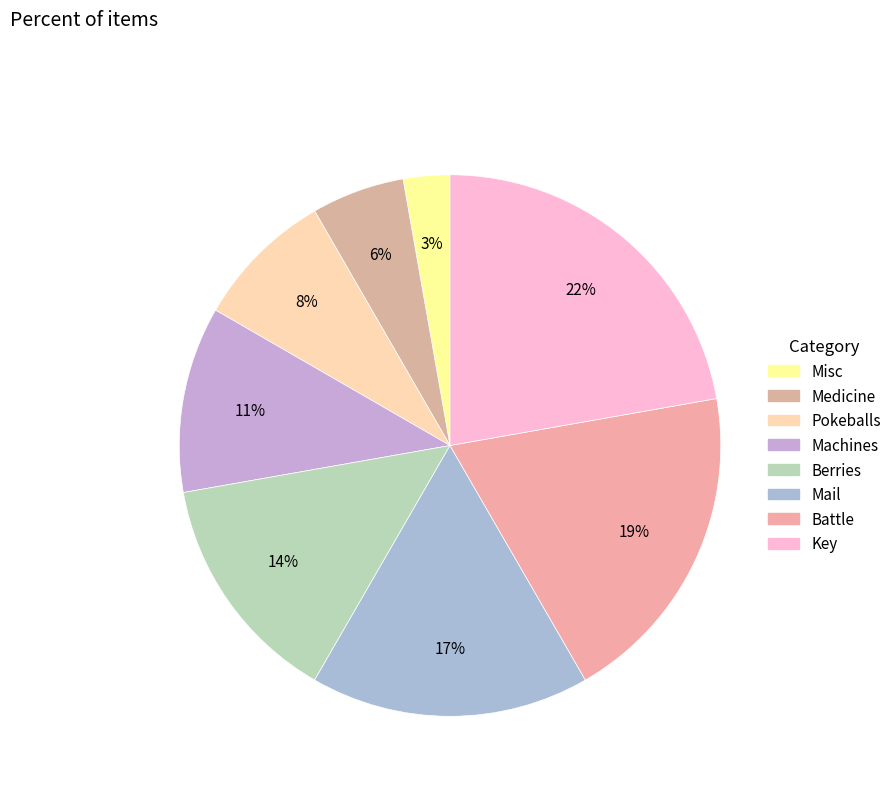

How many segments does this pie chart have?

8